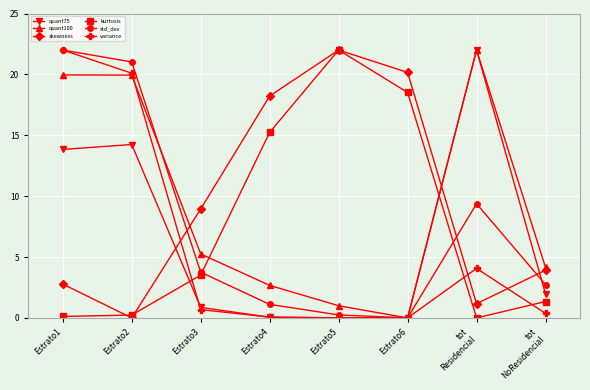

True or false: quant75 has more than 1 points higher than both neighbors.

True